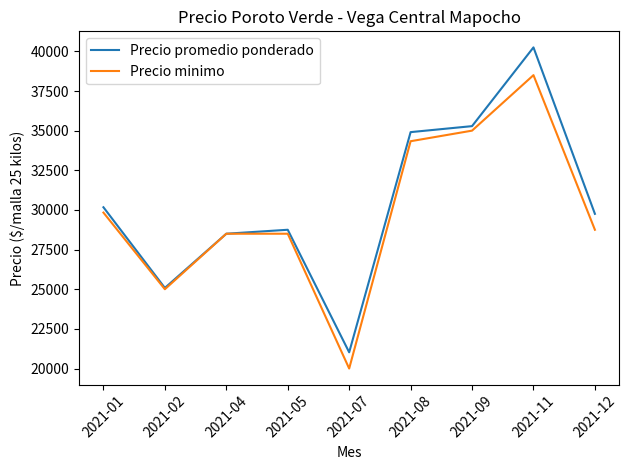

Is it true that Precio minimo equals 51161.3 at 2021-04?

False